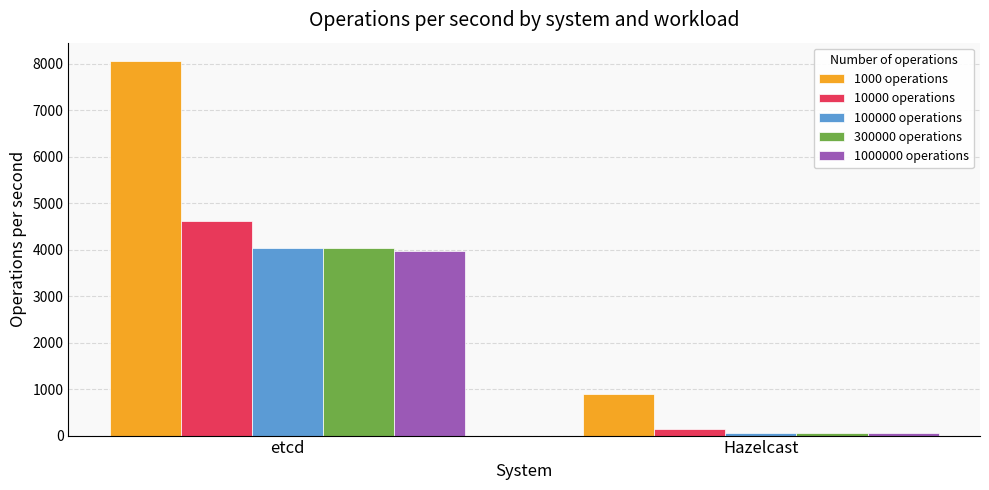

Between etcd and Hazelcast, which series saw the biggest shift?

1000 operations